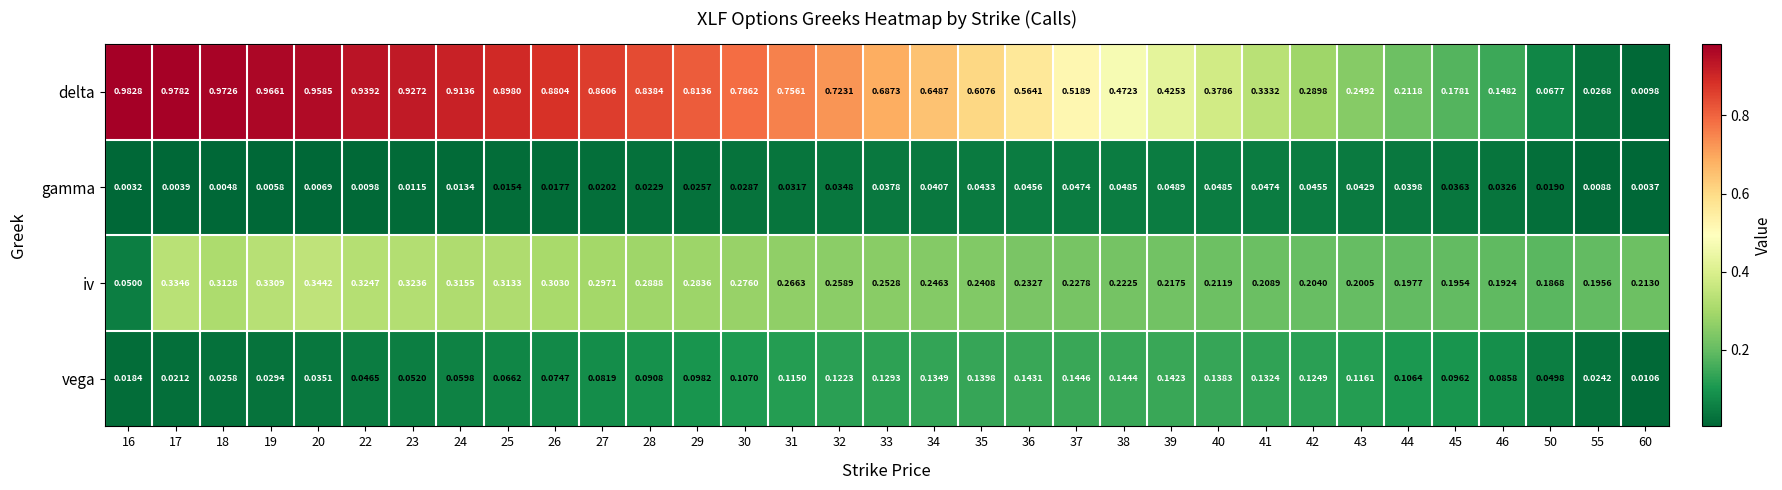

Which series has the largest range (max minus min)?

delta